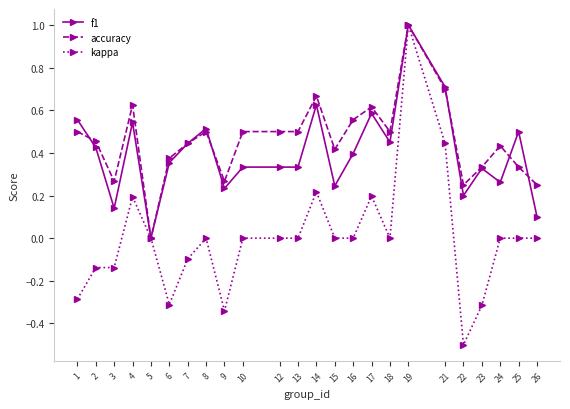

How many distinct data groups are displayed?

3